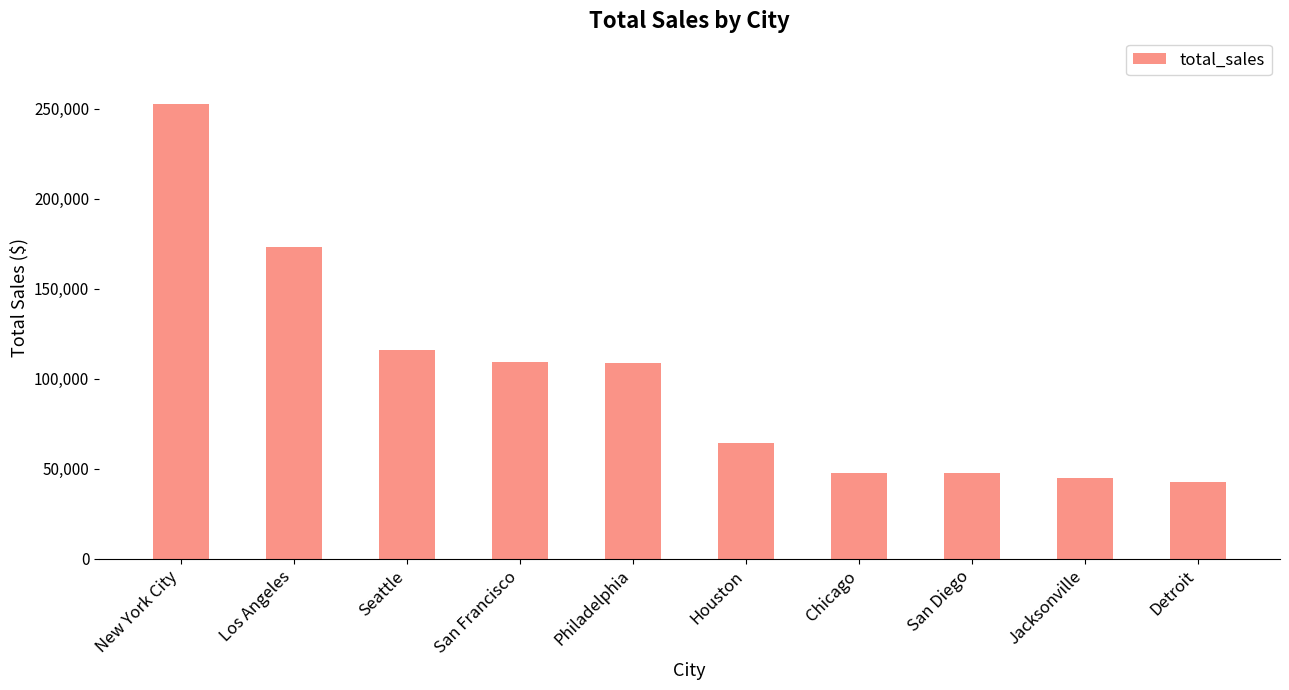

What is the smallest value displayed?

42446.9